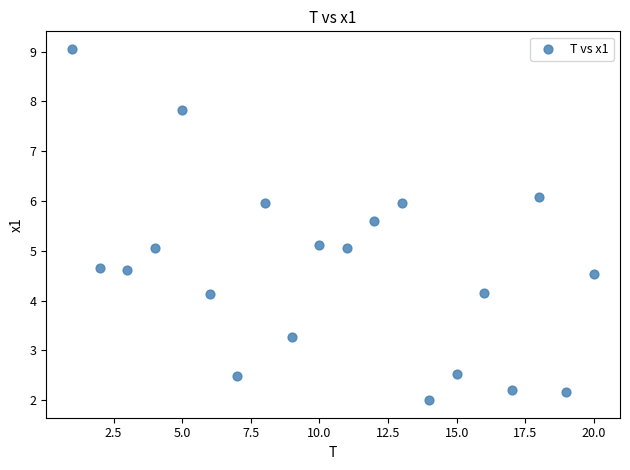

What is the range of X values (max minus min)?

19.0